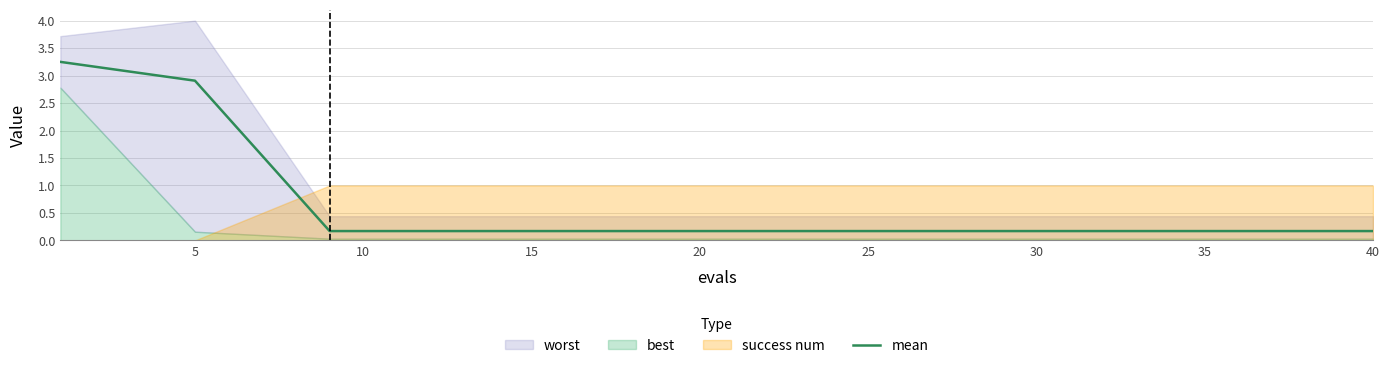

Read the value at 5.

2.9